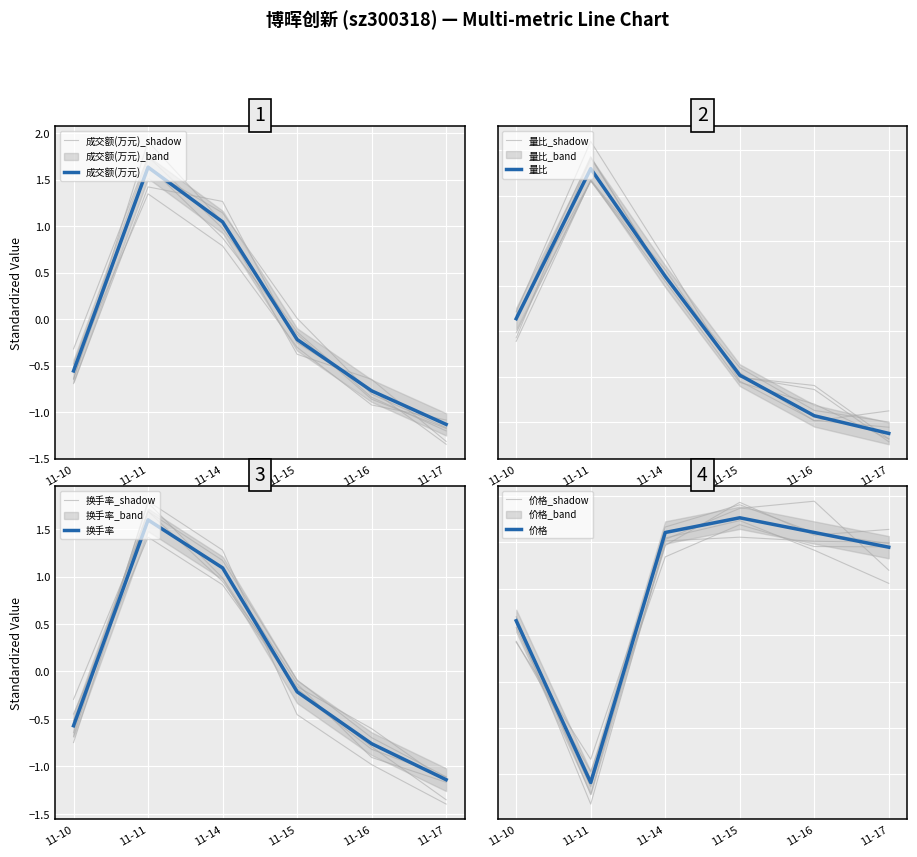

Is the value of 价格 at 11-15 greater than the value of 量比 at 11-11?

No